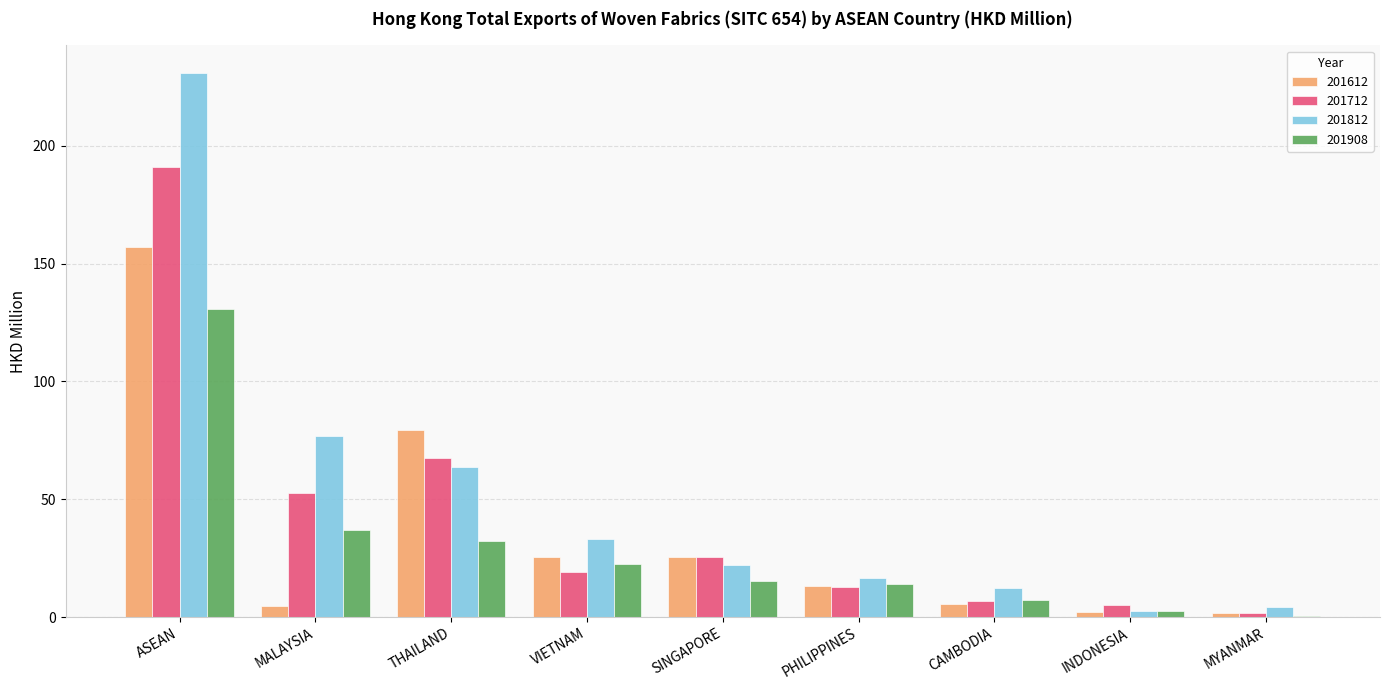

At which category is the sum across all series the highest?

ASEAN